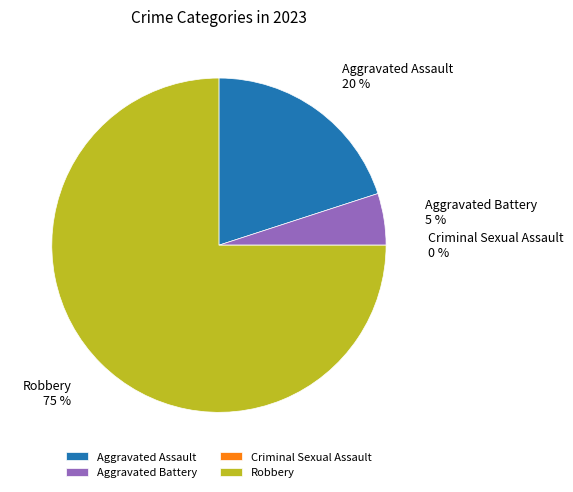

How many segments does this pie chart have?

4